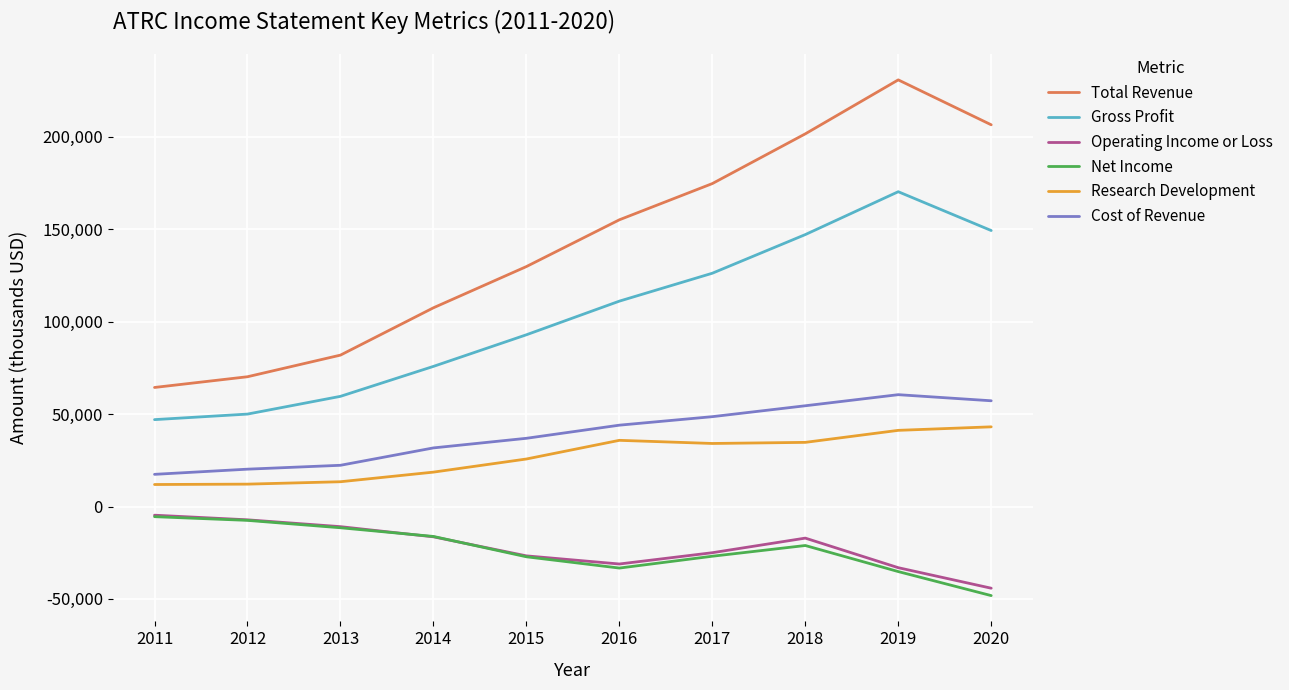

Does the chart display data point markers on the line(s)?

No